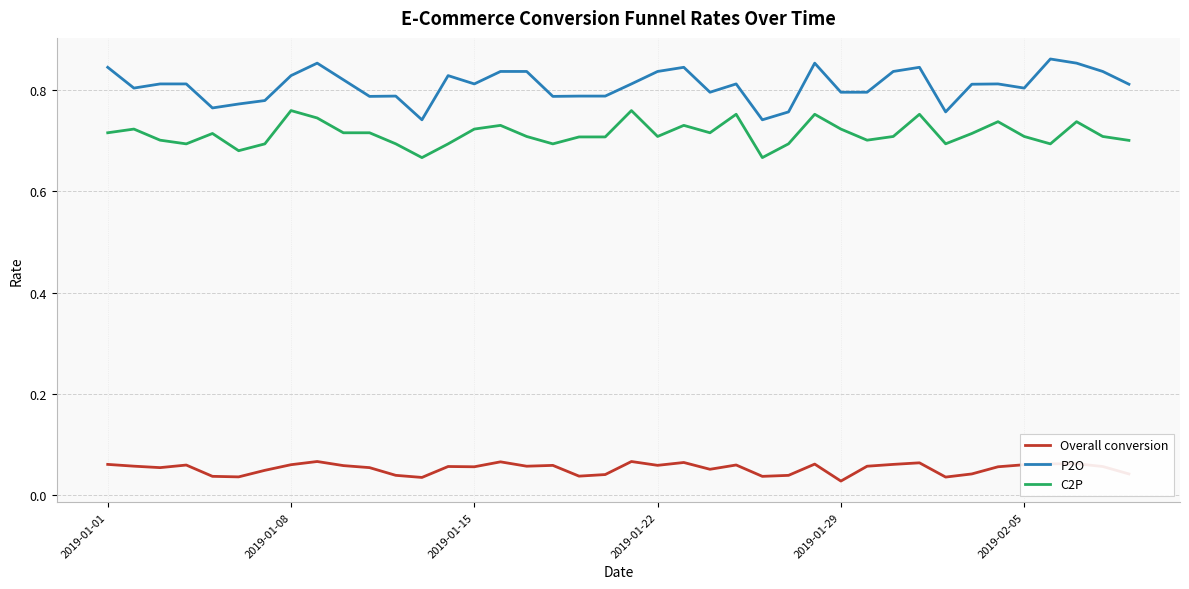

Which series has the largest range (max minus min)?

P2O